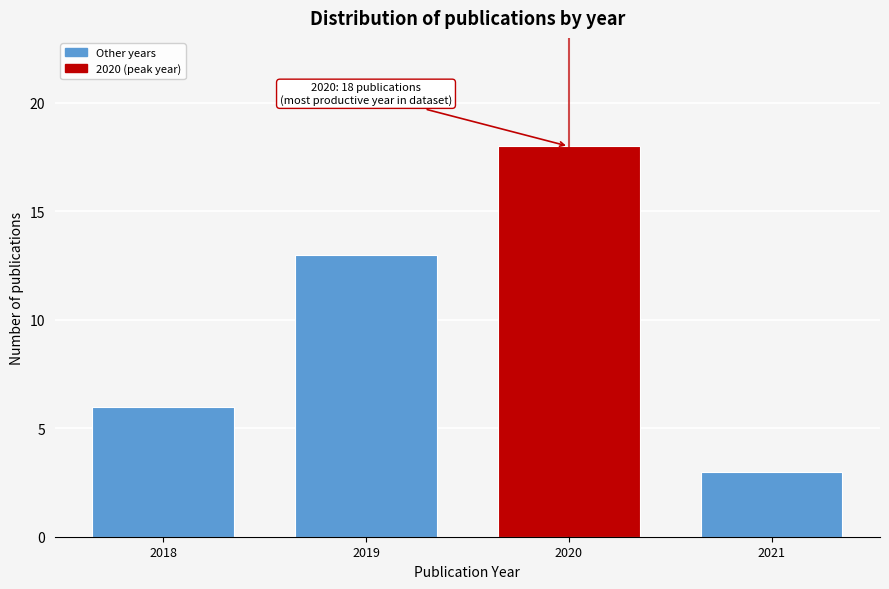

Reading left to right, transcribe all the data shown in this chart.

6	13	18	3